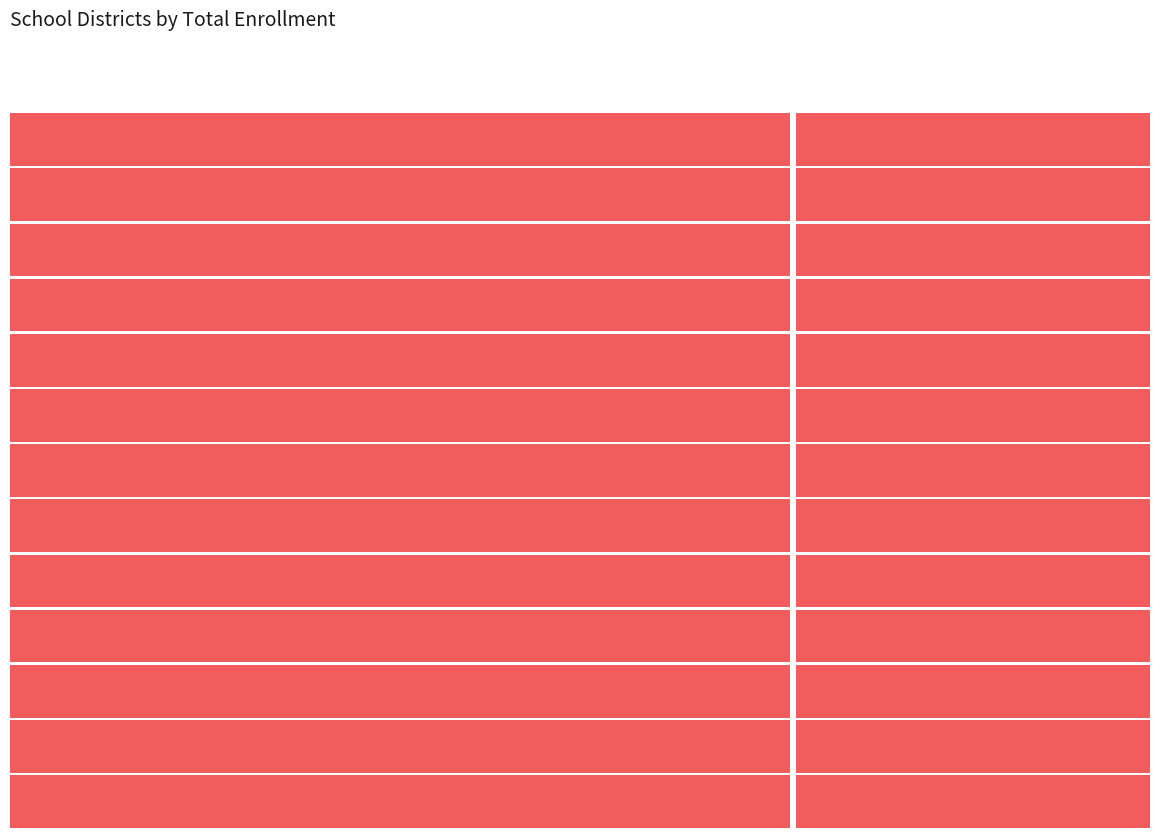

The value at Yuba City Unified is 7215. True or false?

False